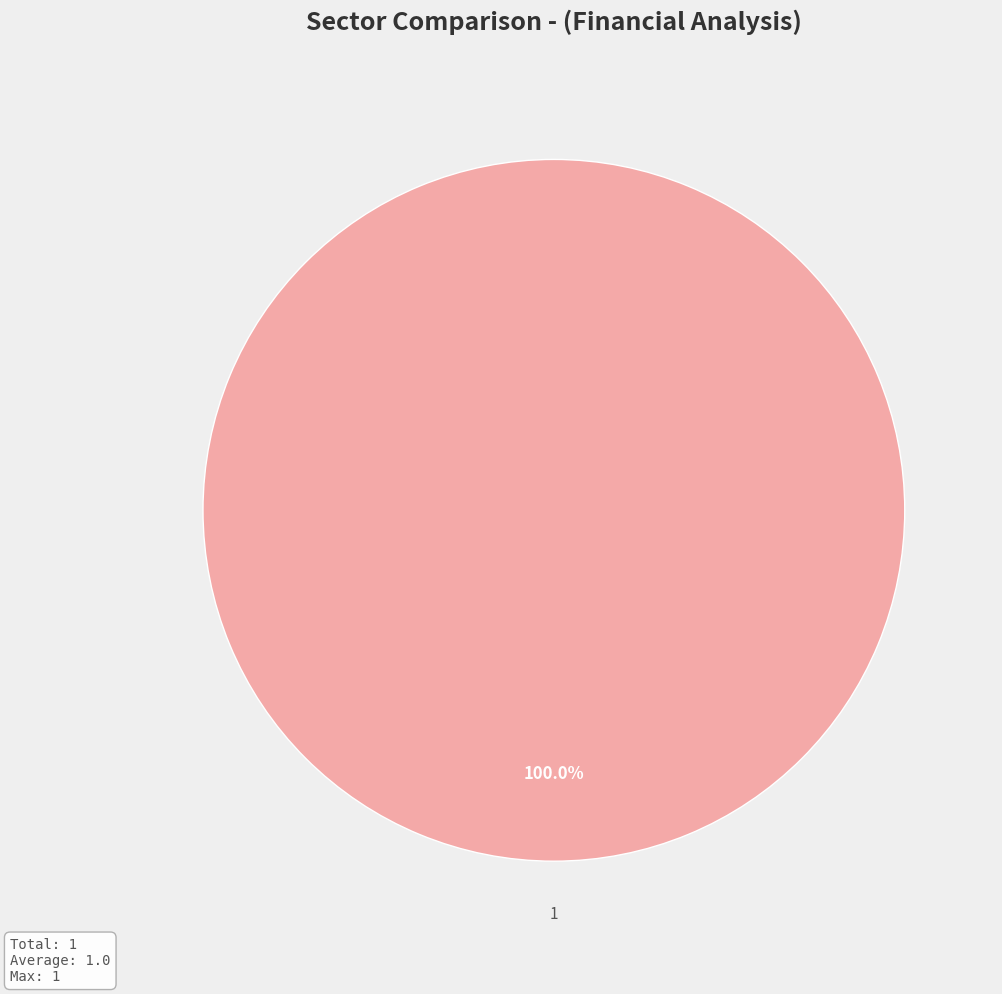

What percentage is the 1 slice, to the nearest percent?

100%